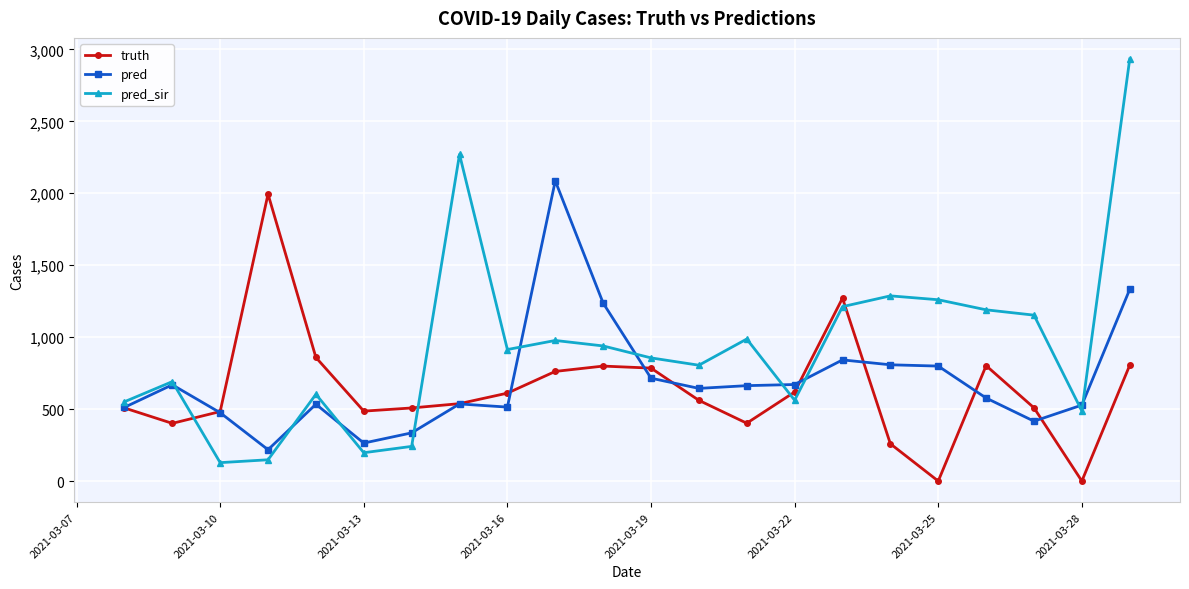

What is the highest value of the pred_sir series?

2933.0